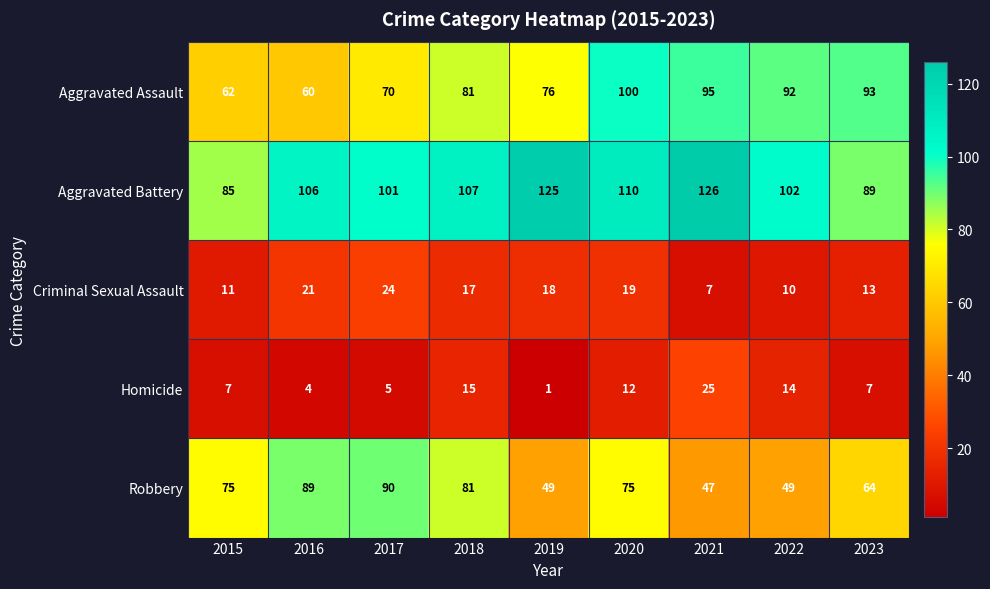

Which series has the largest range (max minus min)?

Robbery